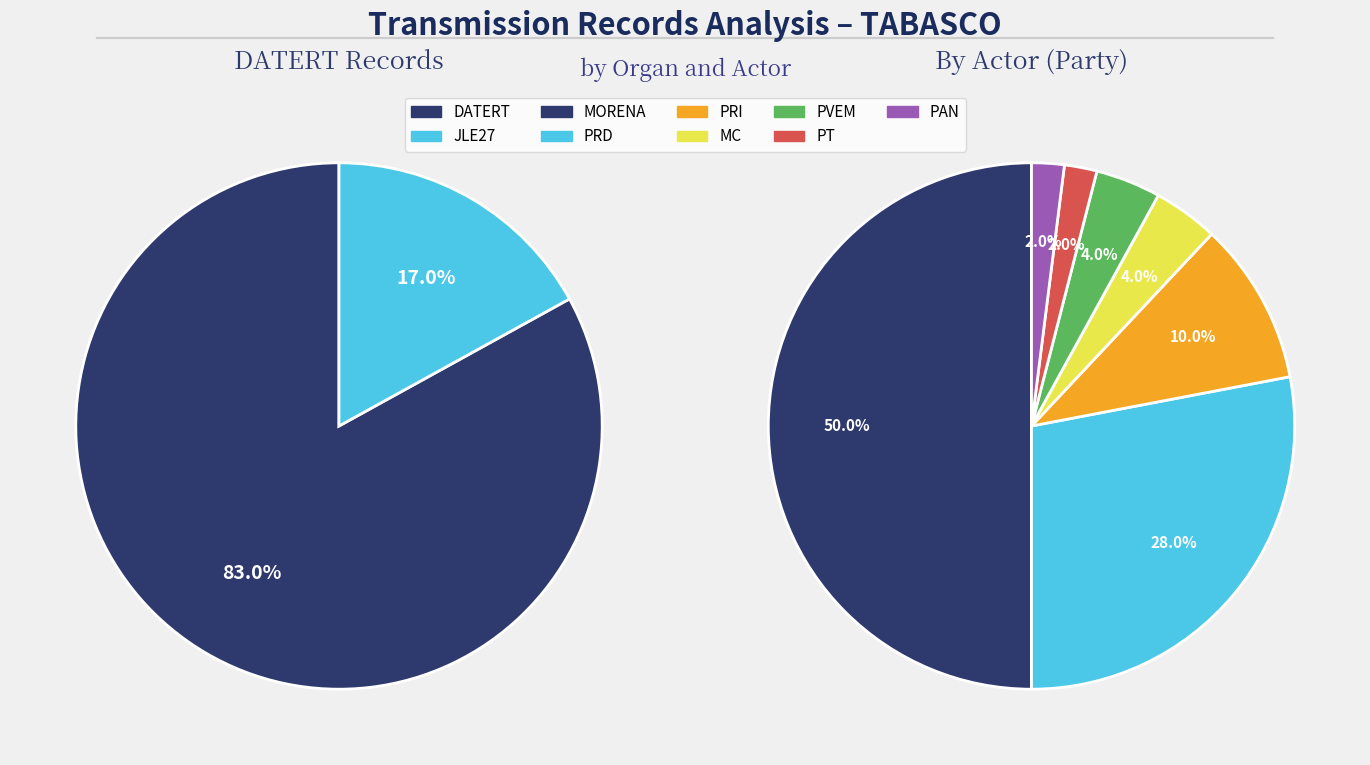

Does DATERT represent more than half of the total?

Yes